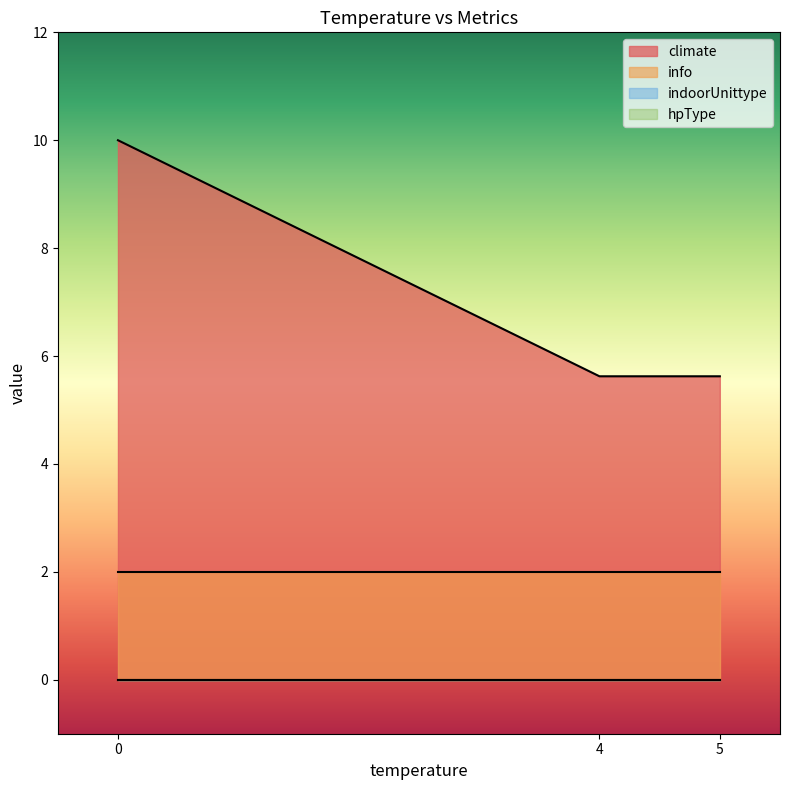

True or false: hpType and climate intersect in this chart.

False